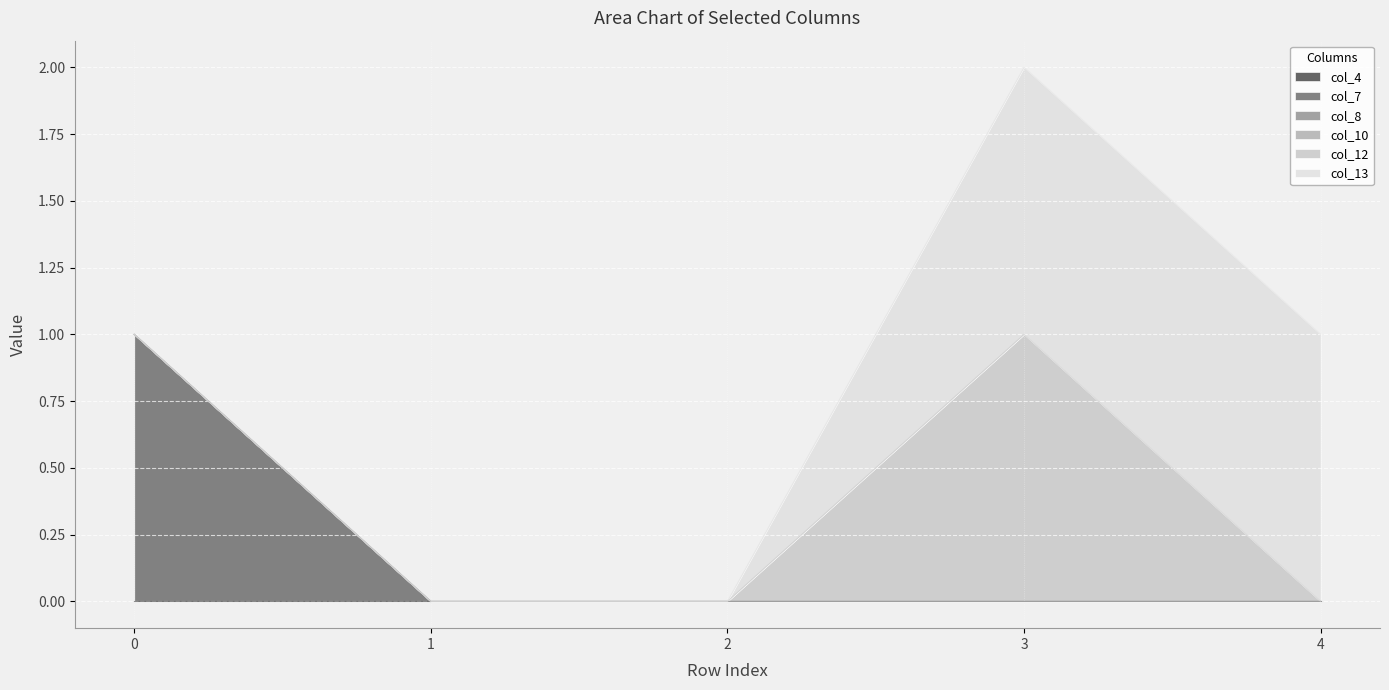

Reading left to right, what are all the values shown in this chart?

col_4: 0	0	0	0	0
col_7: 1	0	0	0	0
col_8: 0	0	0	0	0
col_10: 0	0	0	0	0
col_12: 0	0	0	1	0
col_13: 0	0	0	1	1